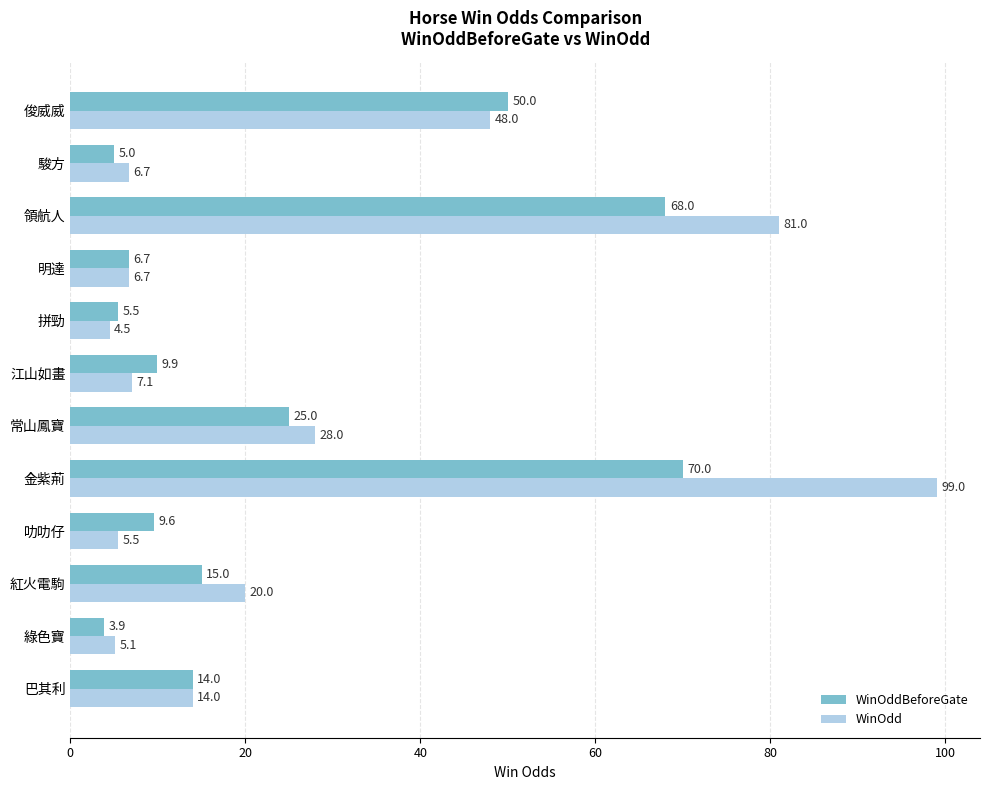

Rank the categories by WinOddBeforeGate value from lowest to highest.

綠色寶, 駿方, 拼勁, 明達, 叻叻仔, 江山如畫, 巴其利, 紅火電駒, 常山鳳寶, 俊威威, 領航人, 金紫荊